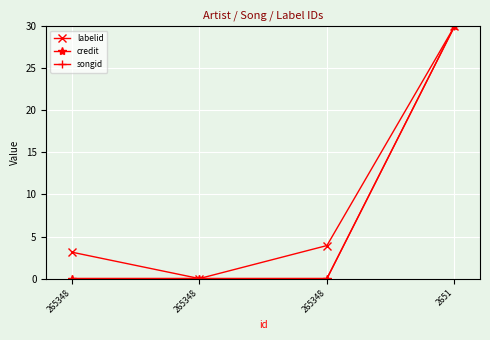

Which series changed the most between 265348 and 2651?

credit